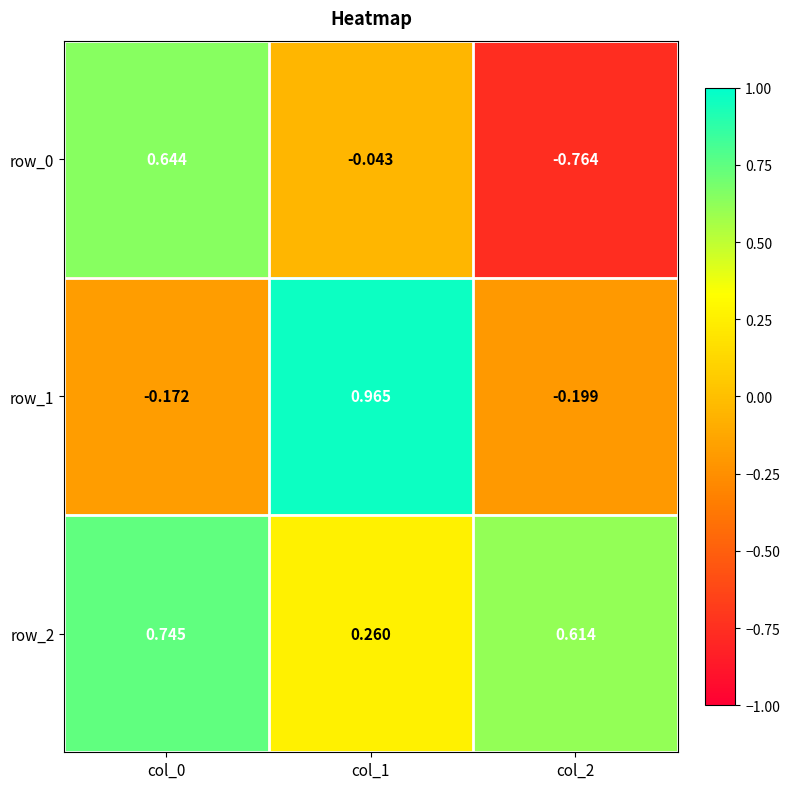

What is the average value of the row_1 series?

0.2